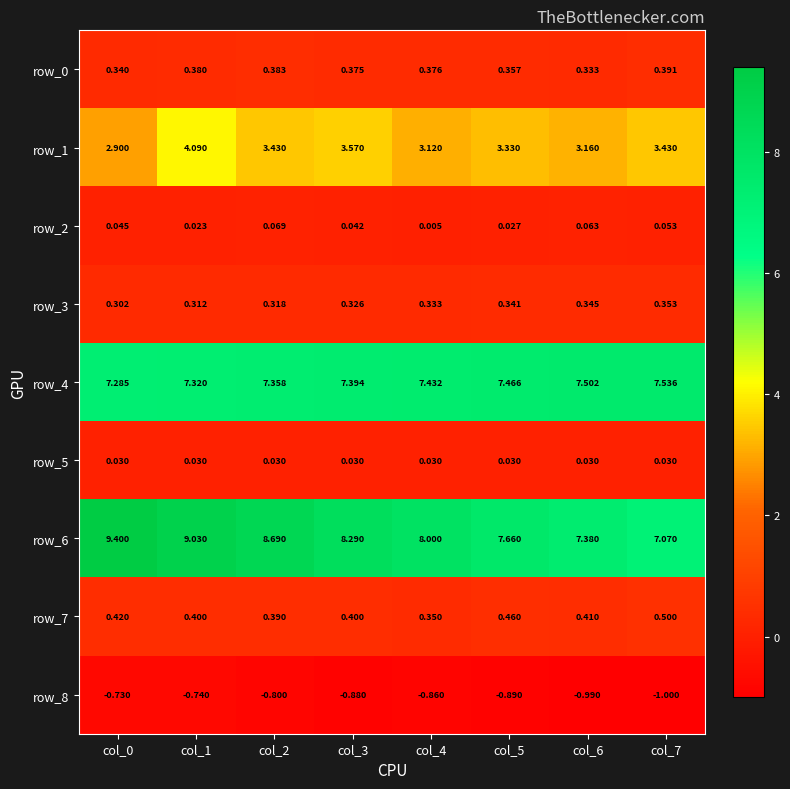

Which label corresponds to the smallest value in the chart?

col_7